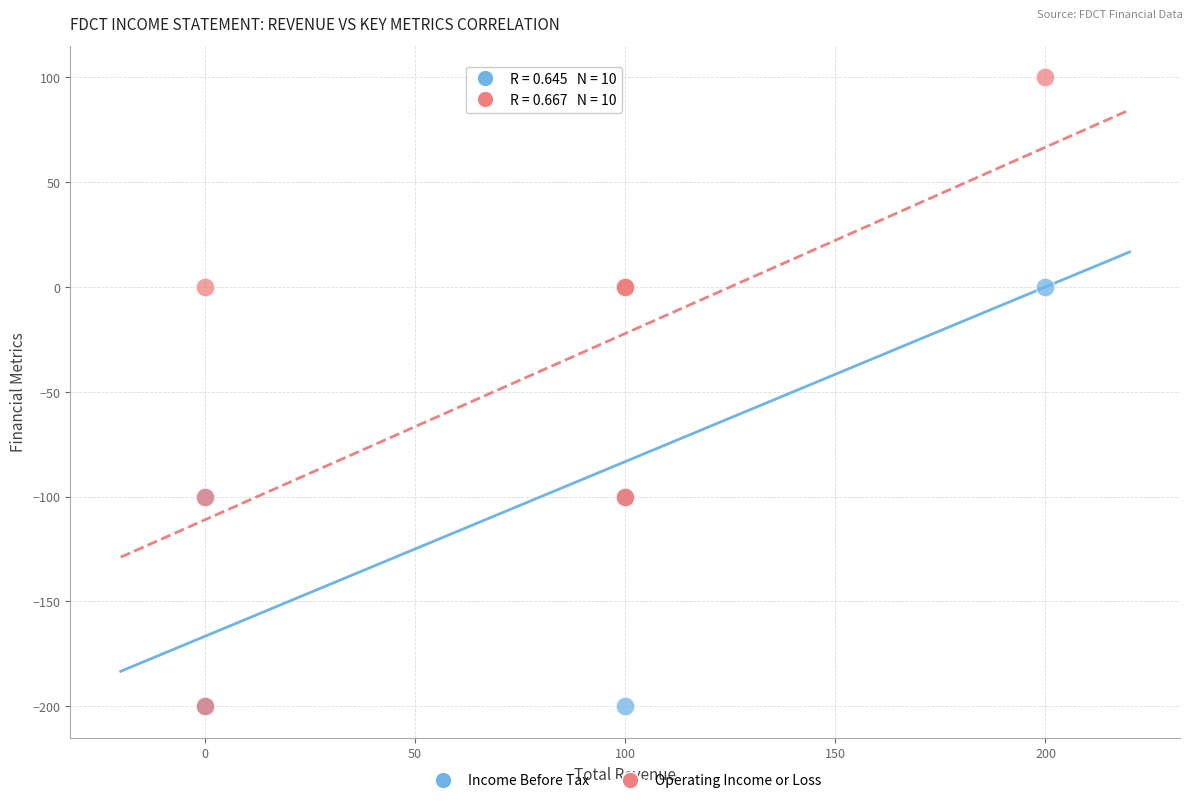

Which series has the widest spread of Y values?

Operating Income or Loss